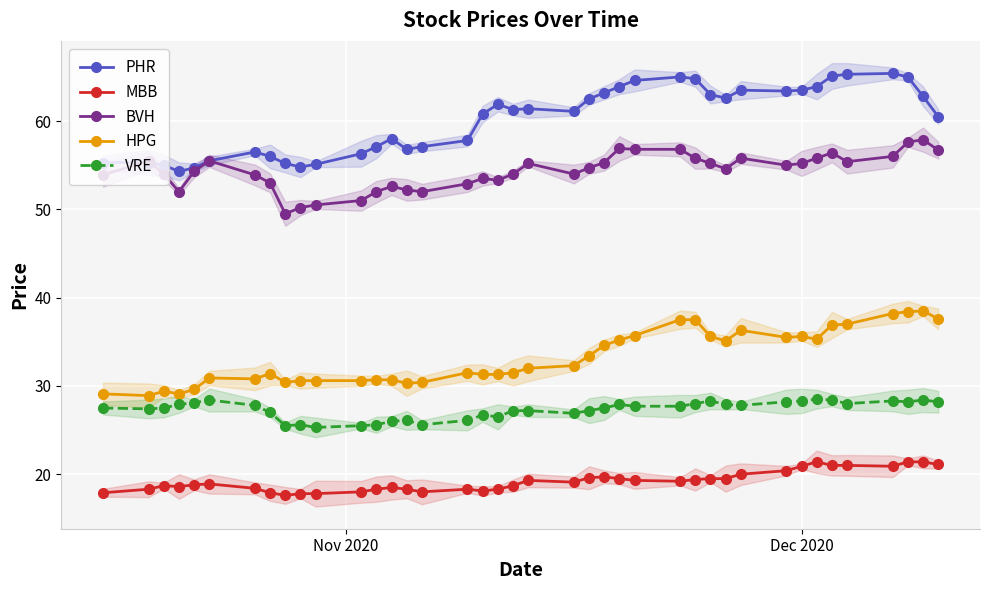

What is the value of the MBB point at the 29th from the left?

19.5